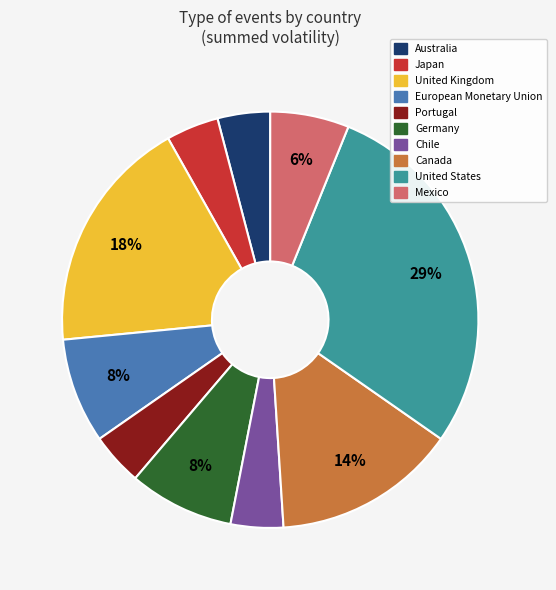

Is Portugal the majority of the pie?

No